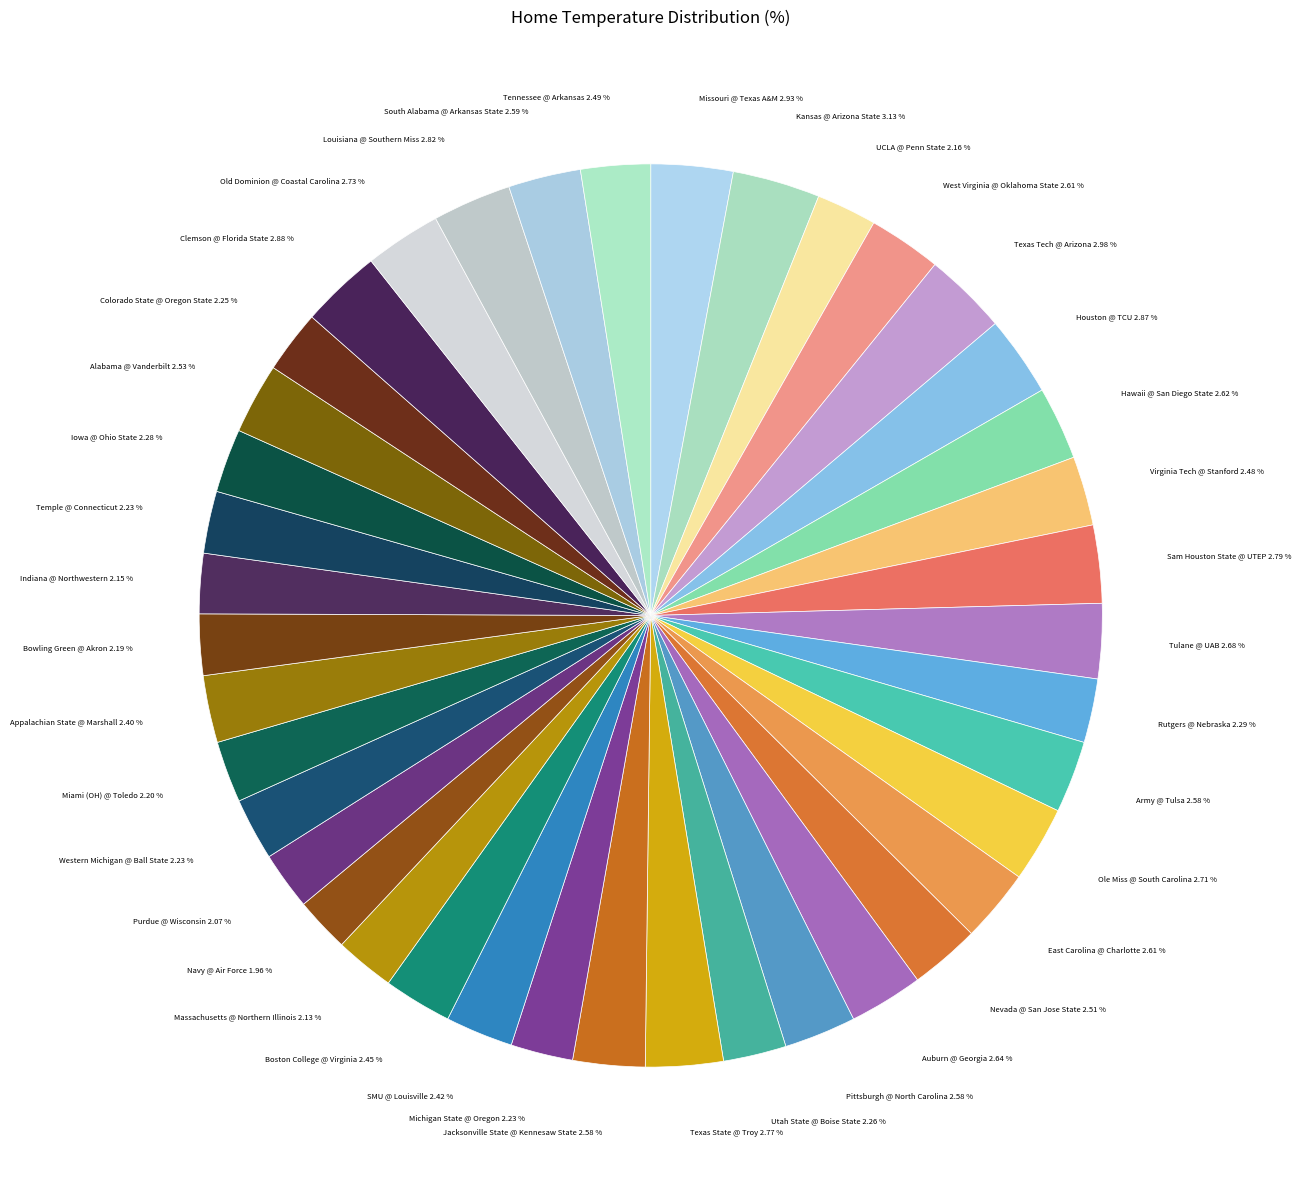

What is the ratio of the value at Boston College @ Virginia to the value at Rutgers @ Nebraska?

1.1